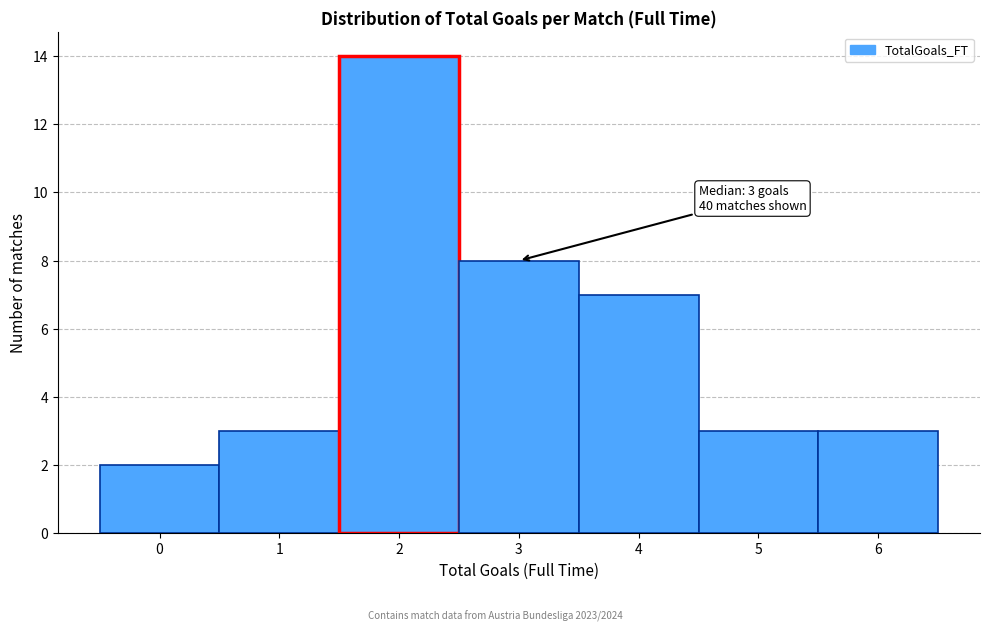

Reading left to right, extract all data points from this chart.

0=2	1=3	2=14	3=8	4=7	5=3	6=3